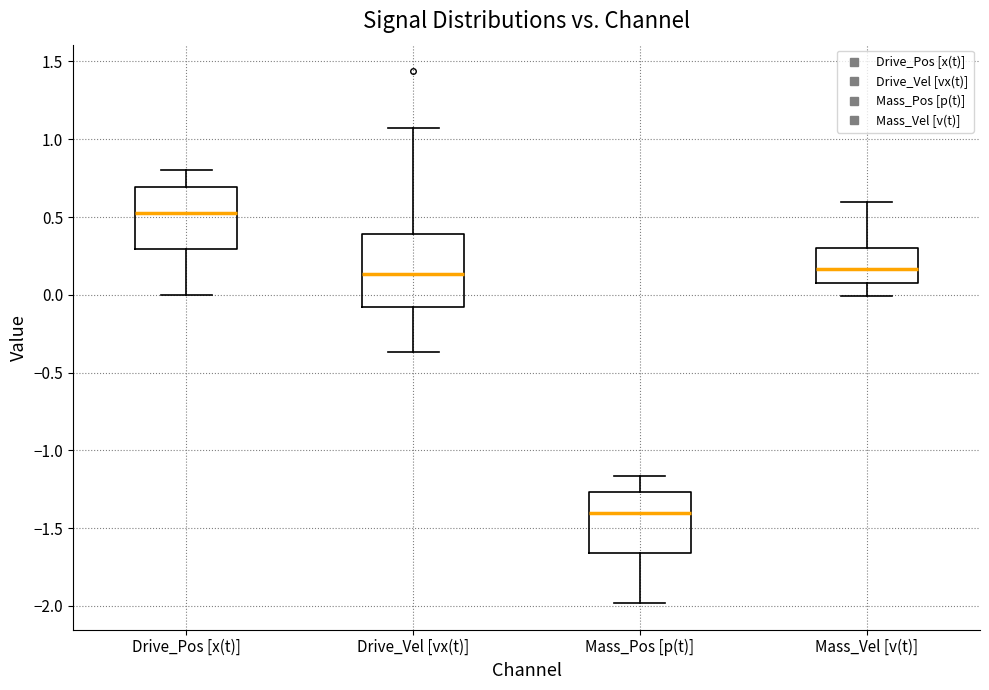

Reading left to right, transcribe this box plot: for each box, give where its median line is, the range the box spans, and where its two whiskers end, as read against the y-axis. The values are not printed on the chart, so give them approximately, as read against the axis.

Drive_Pos [x(t)]: median 0.55, box 0.30 to 0.70, whiskers 0.00 to 0.80
Drive_Vel [vx(t)]: median 0.15, box -0.10 to 0.40, whiskers -0.35 to 1.05
Mass_Pos [p(t)]: median -1.40, box -1.65 to -1.25, whiskers -2.00 to -1.15
Mass_Vel [v(t)]: median 0.15, box 0.10 to 0.30, whiskers 0.00 to 0.60